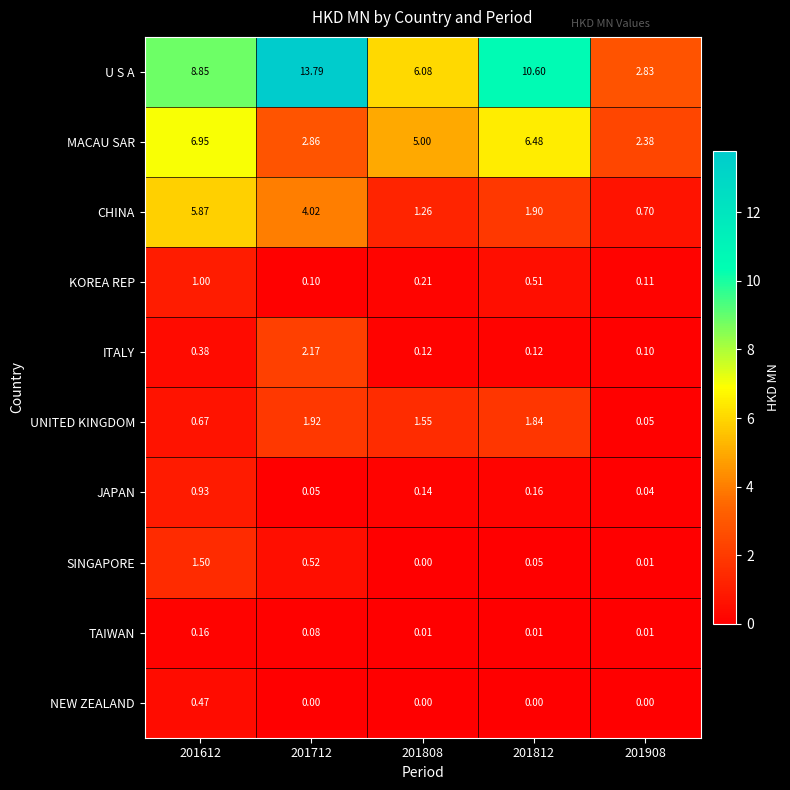

Rank the series at 201612 from highest to lowest value.

U S A, MACAU SAR, CHINA, SINGAPORE, KOREA REP, JAPAN, UNITED KINGDOM, NEW ZEALAND, ITALY, TAIWAN